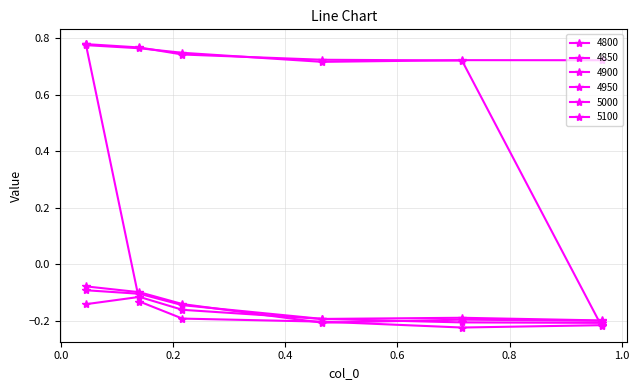

What is the label of the 4th point from the right?

0.2164383561643836